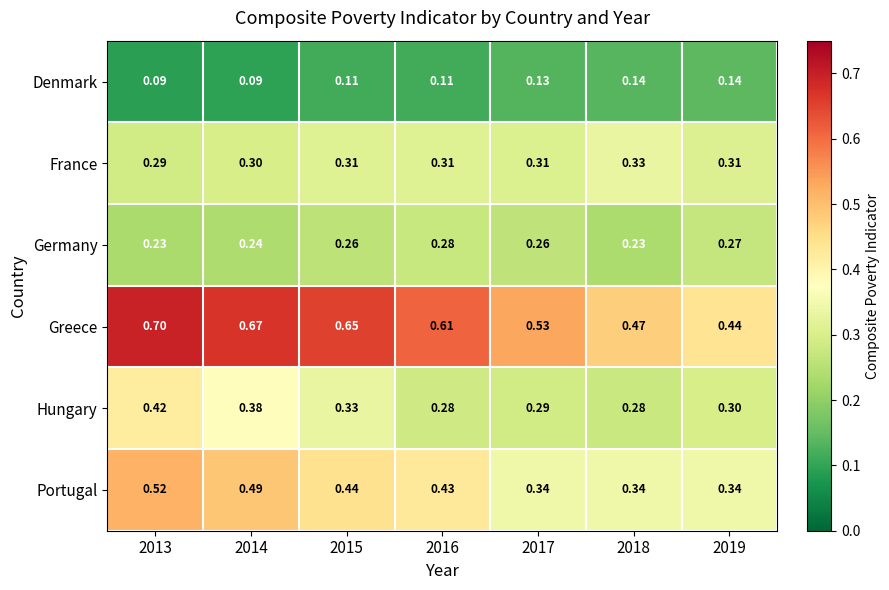

Which series has the largest total across all categories?

Greece